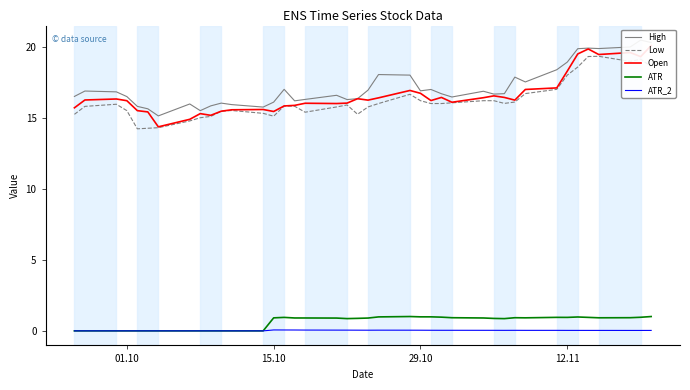

True or false: ATR_2 and Low intersect in this chart.

False